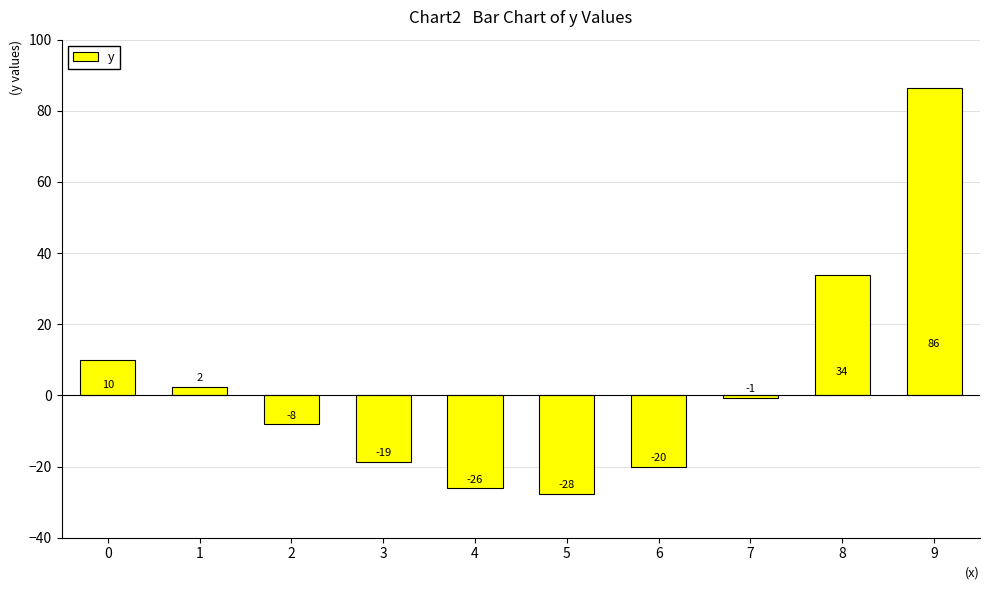

Is it true that the value at 8 is 33.9?

True